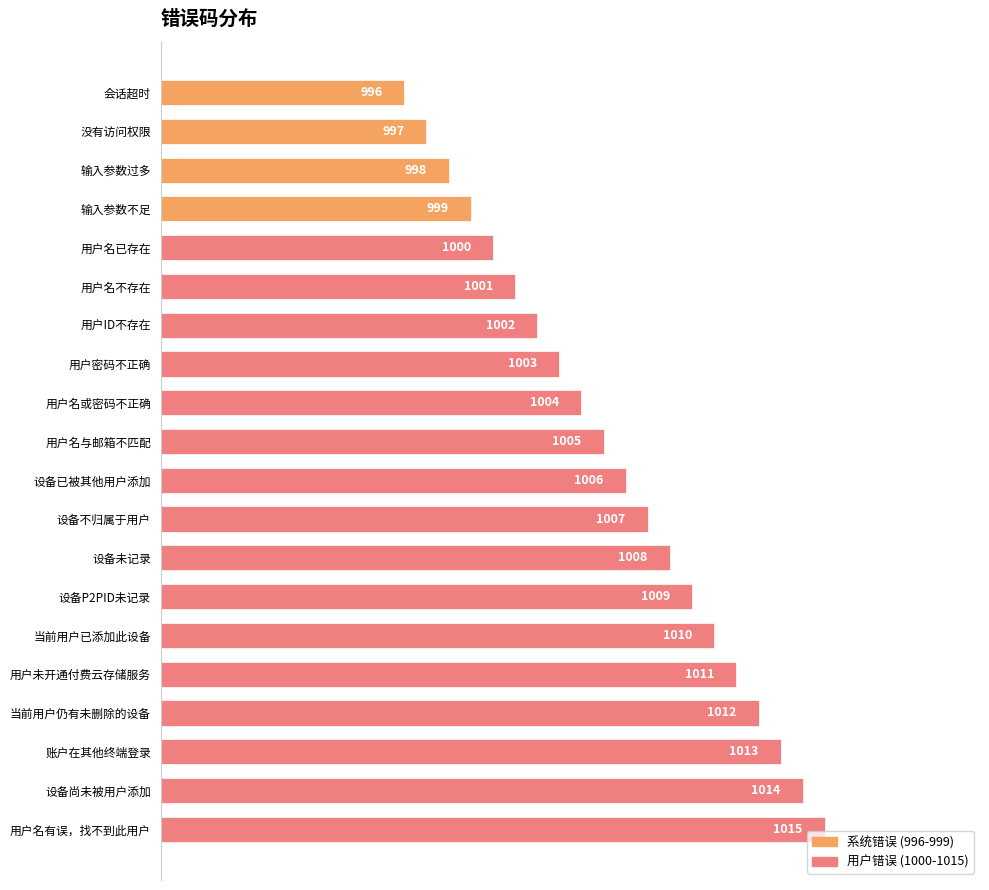

True or false: the data shows 614 at 用户名不存在.

False